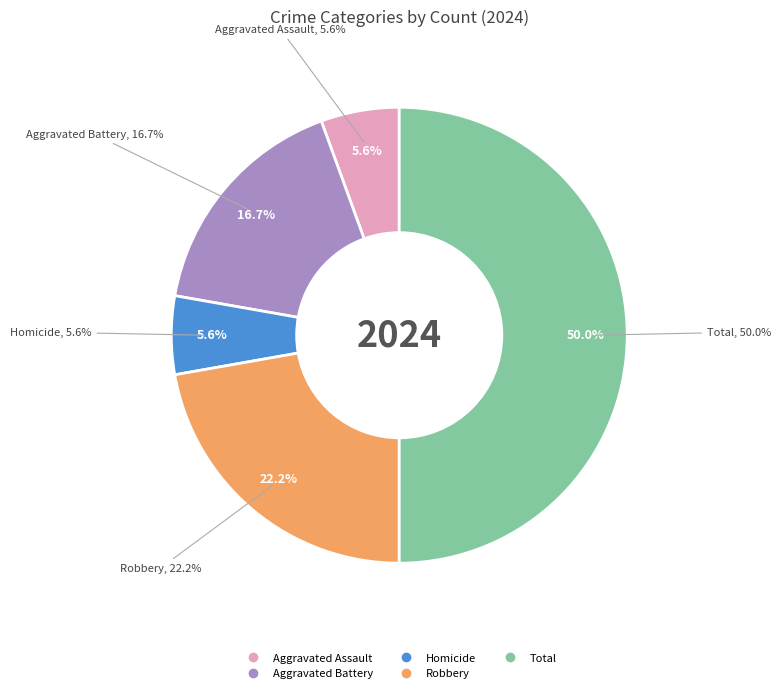

What is the largest slice in the pie chart?

Total